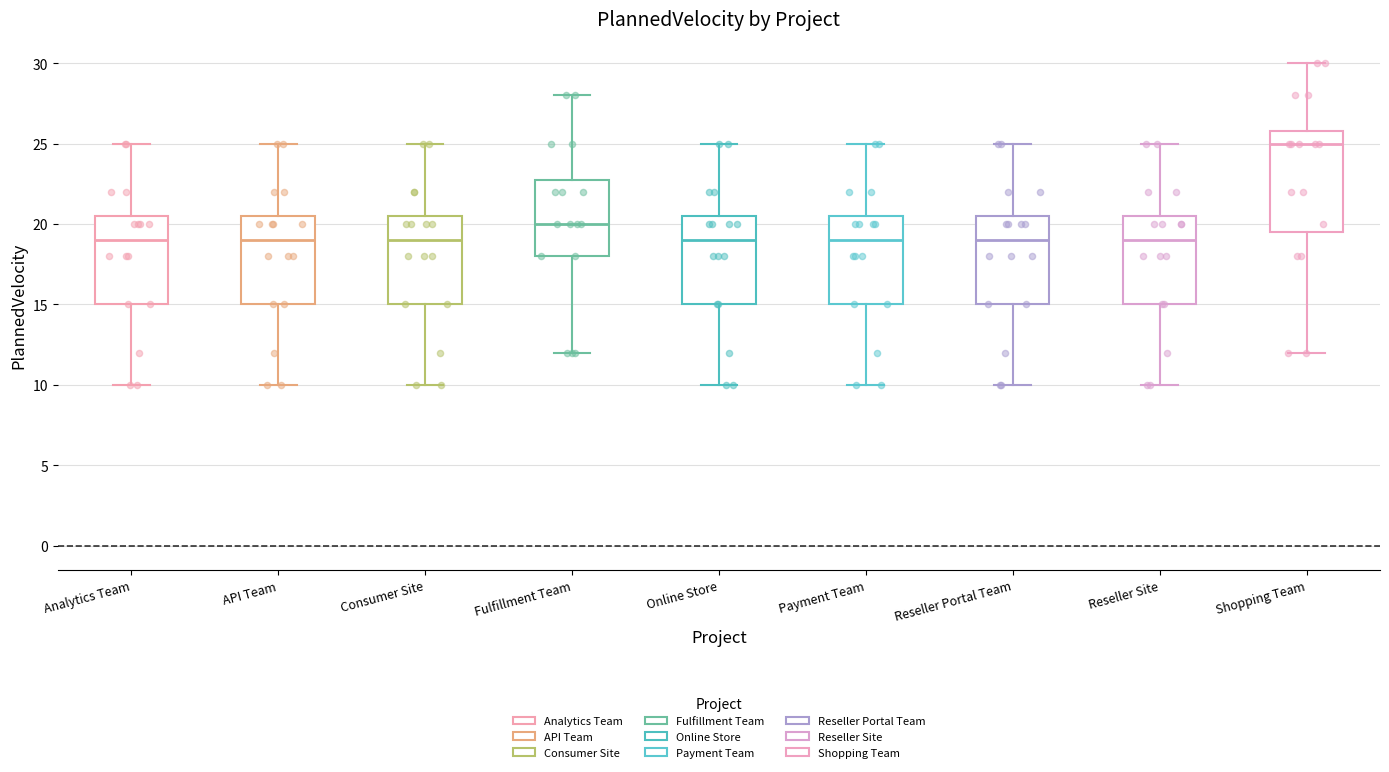

Reading left to right, read every box against the y-axis: the position of its median line, the range the box covers, and the ends of its whiskers. The values are not printed on the chart, so give them approximately, as read against the axis.

Analytics Team: median 19.0, box 15.0 to 20.5, whiskers 10.0 to 25.0
API Team: median 19.0, box 15.0 to 20.5, whiskers 10.0 to 25.0
Consumer Site: median 19.0, box 15.0 to 20.5, whiskers 10.0 to 25.0
Fulfillment Team: median 20.0, box 18.0 to 23.0, whiskers 12.0 to 28.0
Online Store: median 19.0, box 15.0 to 20.5, whiskers 10.0 to 25.0
Payment Team: median 19.0, box 15.0 to 20.5, whiskers 10.0 to 25.0
Reseller Portal Team: median 19.0, box 15.0 to 20.5, whiskers 10.0 to 25.0
Reseller Site: median 19.0, box 15.0 to 20.5, whiskers 10.0 to 25.0
Shopping Team: median 25.0, box 19.5 to 26.0, whiskers 12.0 to 30.0